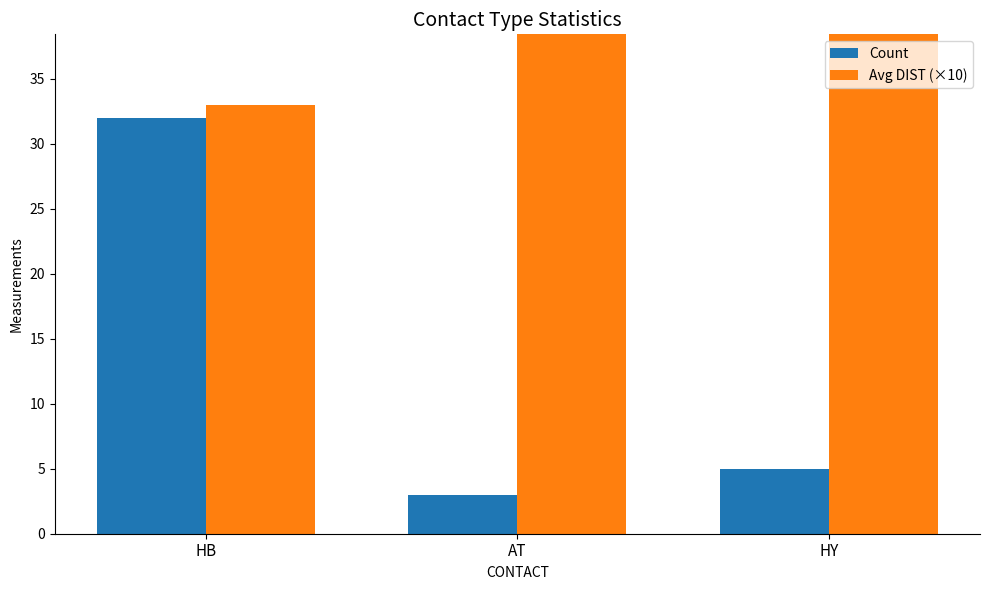

Which series has the largest range (max minus min)?

Count